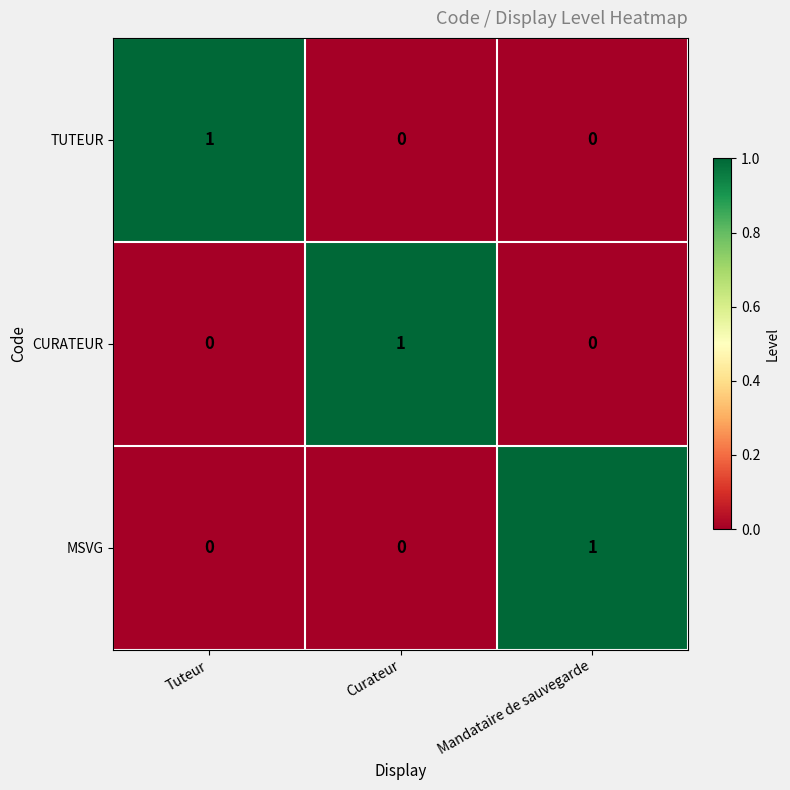

The MSVG series shows 0 at Tuteur. True or false?

True